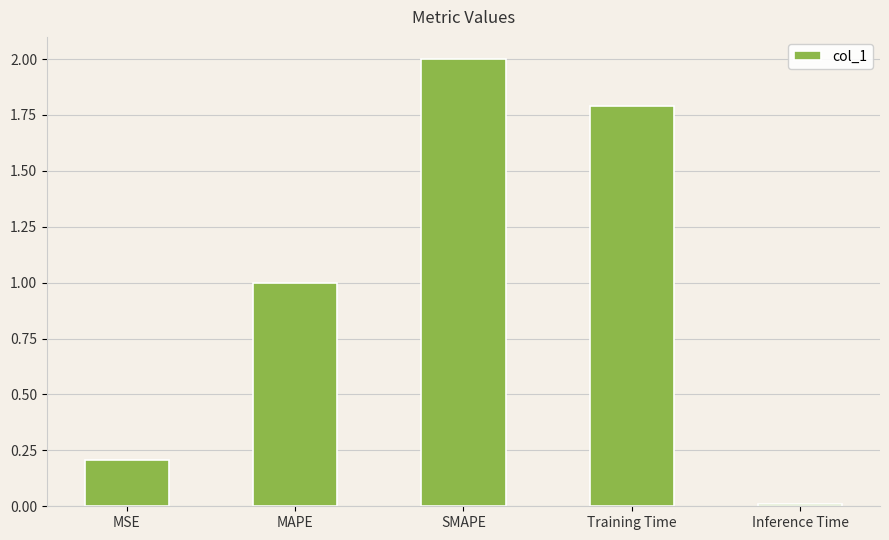

Are the bars grouped side by side (vs. stacked)?

No